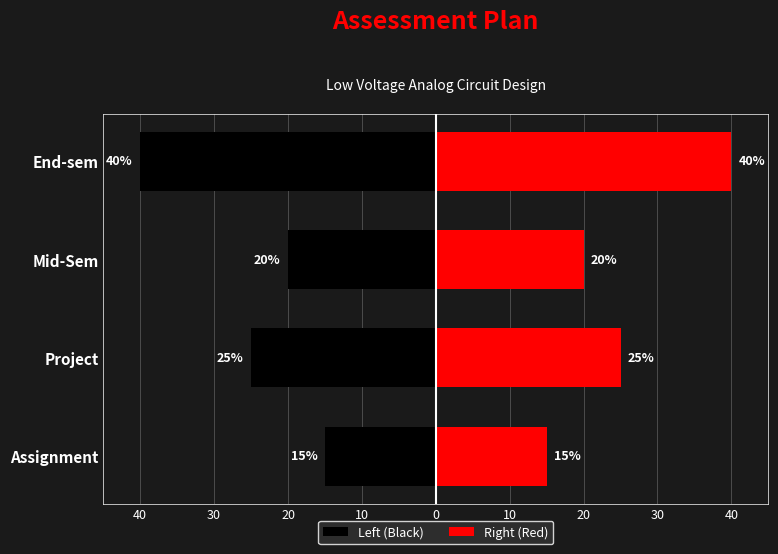

At how many categories does at least one series exceed -25?

4